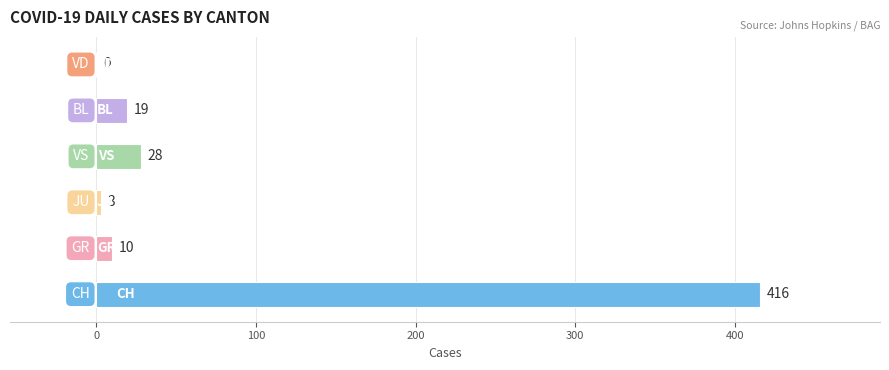

What is the sum of all values?

476